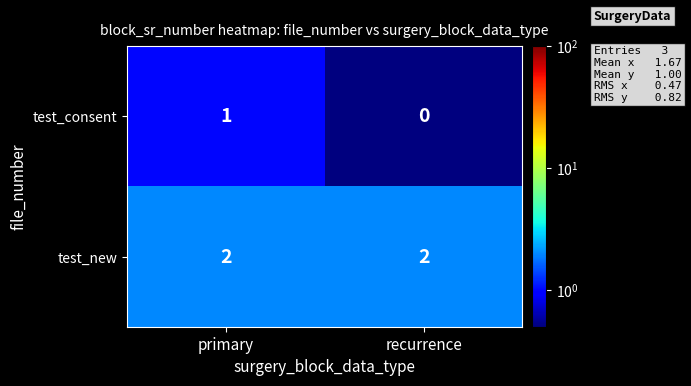

Which series has the largest total across all categories?

test_new